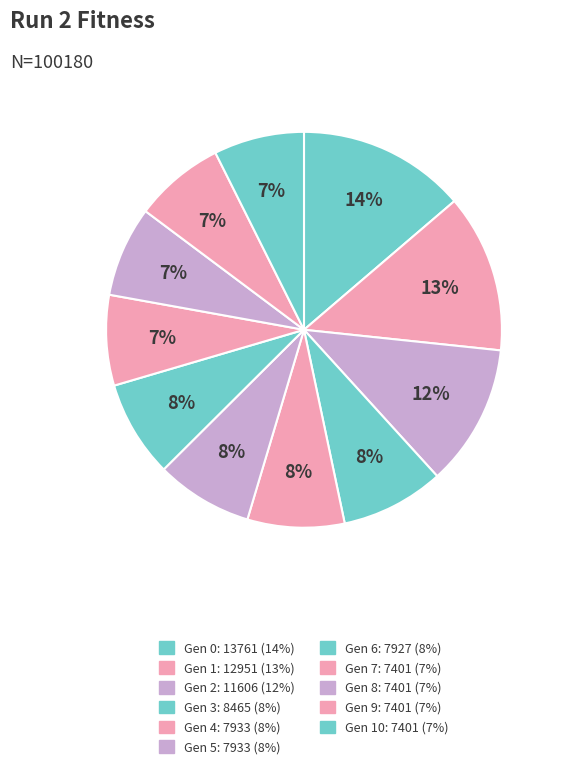

How many slices are in this pie chart?

11